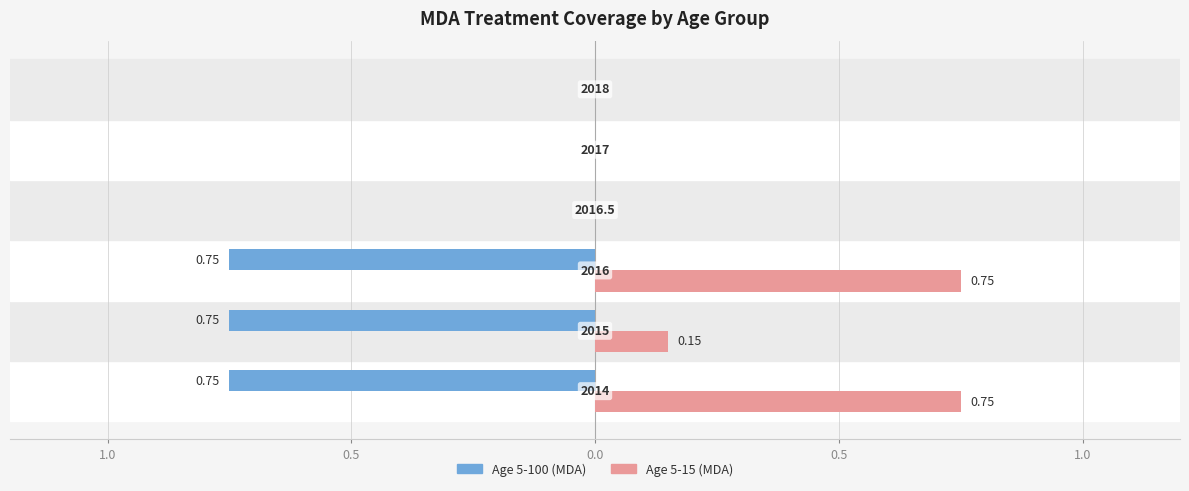

What are all the series names shown in the legend?

Age 5-100 (MDA), Age 5-15 (MDA)